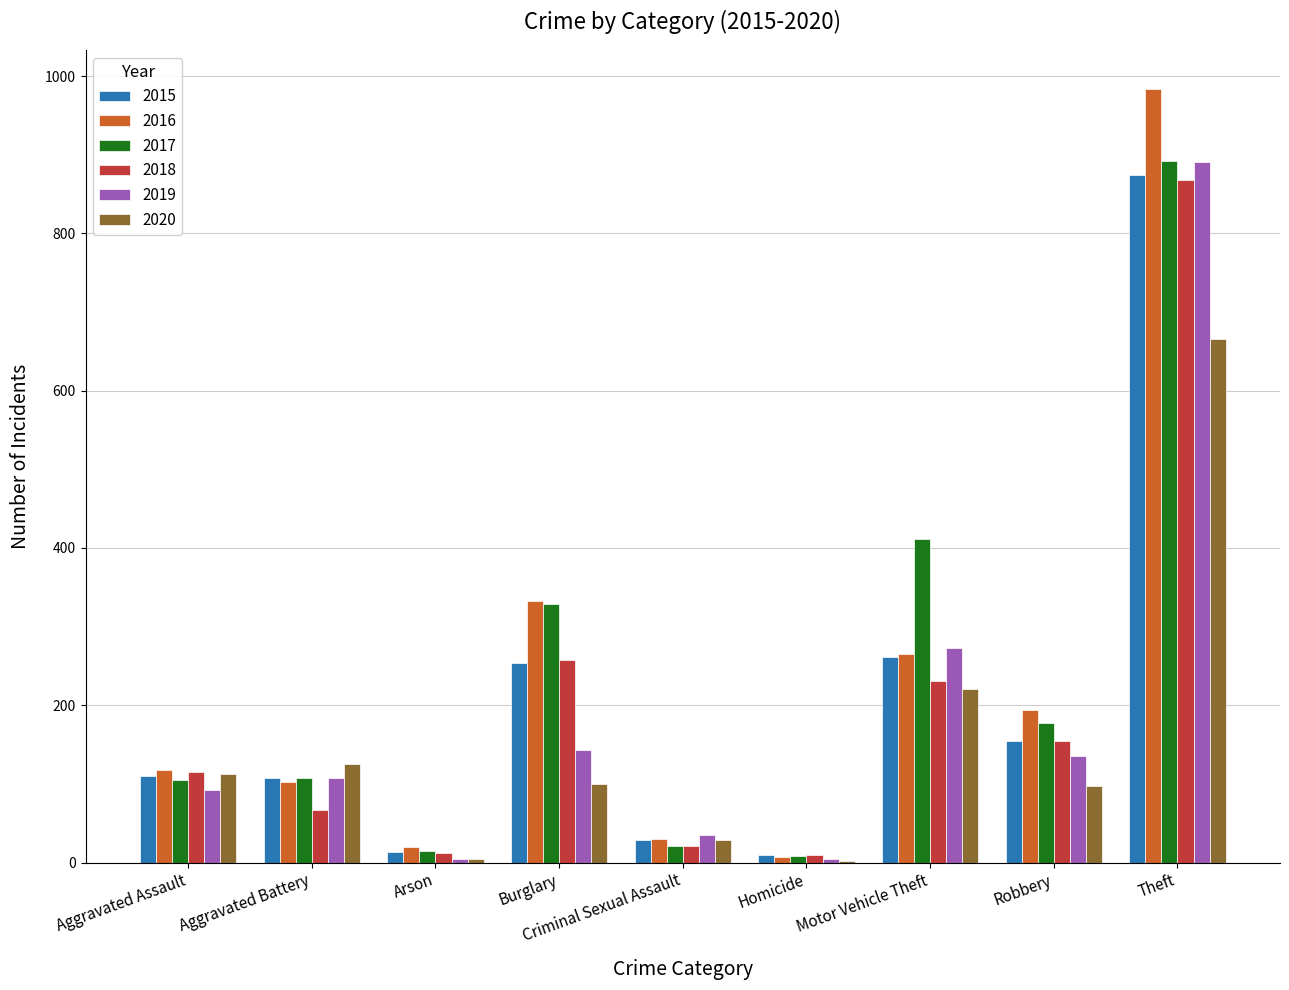

What is the sum of the 2015 values at Criminal Sexual Assault and Robbery?

182